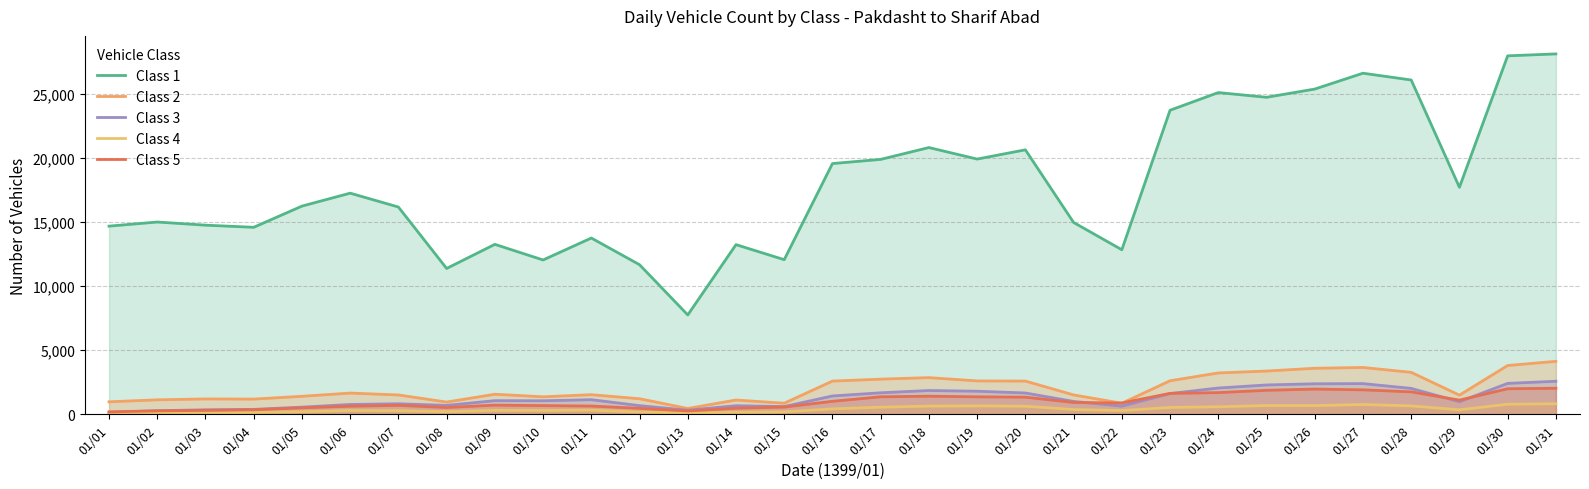

At which label does Class 4 reach its minimum?

01/01